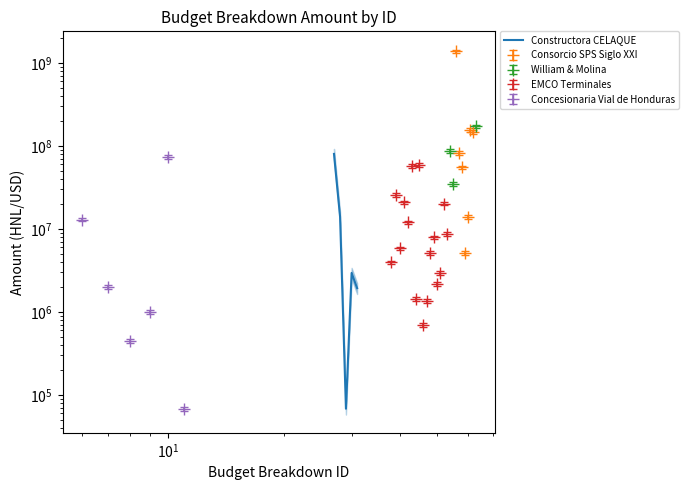

Does the chart have visible grid lines?

No